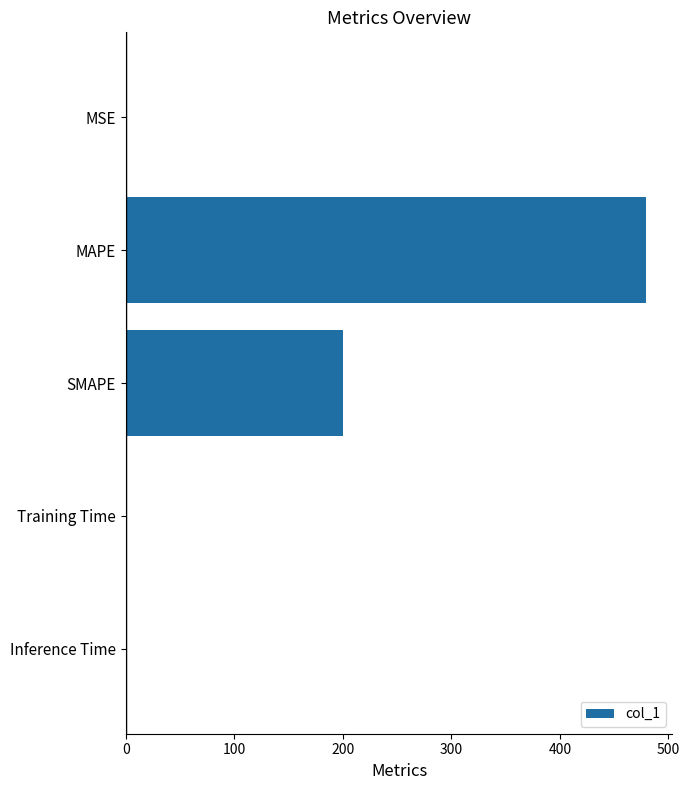

What is the maximum value shown in the chart?

479.8